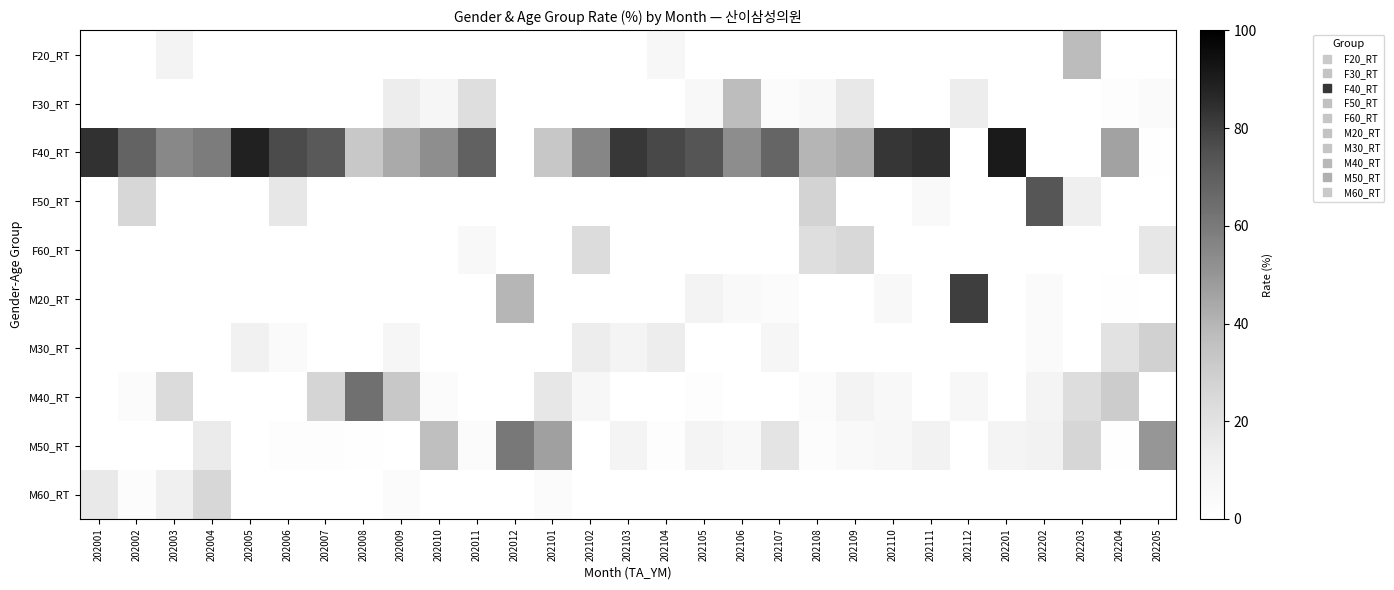

Reading left to right, extract all data points from this chart.

F20_RT: 202001=0.0	202002=0.0	202003=9.5	202004=0.0	202005=0.0	202006=0.0	202007=0.0	202008=0.0	202009=0.0	202010=0.0	202011=0.0	202012=0.0	202101=0.0	202102=0.0	202103=0.0	202104=6.0	202105=0.0	202106=0.0	202107=0.0	202108=0.0	202109=0.0	202110=0.0	202111=0.0	202112=0.0	202201=0.0	202202=0.0	202203=37.5	202204=0.0	202205=0.0
F30_RT: 202001=0.0	202002=0.0	202003=0.0	202004=0.0	202005=0.0	202006=0.0	202007=0.0	202008=0.0	202009=13.9	202010=7.7	202011=22.1	202012=0.0	202101=0.0	202102=0.0	202103=0.0	202104=0.0	202105=5.3	202106=37.5	202107=3.0	202108=5.5	202109=16.8	202110=0.0	202111=0.0	202112=13.7	202201=0.0	202202=0.0	202203=0.0	202204=1.3	202205=4.2
F40_RT: 202001=83.9	202002=68.3	202003=54.9	202004=59.0	202005=88.7	202006=76.8	202007=72.1	202008=32.7	202009=43.7	202010=52.4	202011=69.0	202012=0.0	202101=32.9	202102=55.8	202103=82.3	202104=77.7	202105=73.8	202106=52.7	202107=67.5	202108=40.0	202109=43.3	202110=82.6	202111=84.5	202112=0.0	202201=90.7	202202=0.0	202203=0.0	202204=45.8	202205=0.6
F50_RT: 202001=0.0	202002=26.1	202003=0.0	202004=0.0	202005=0.0	202006=17.5	202007=0.0	202008=0.0	202009=0.0	202010=0.0	202011=0.0	202012=0.0	202101=0.0	202102=0.0	202103=0.0	202104=0.0	202105=0.0	202106=0.0	202107=0.0	202108=27.4	202109=0.0	202110=0.0	202111=4.6	202112=0.0	202201=0.0	202202=73.3	202203=13.0	202204=0.0	202205=0.0
F60_RT: 202001=0.0	202002=0.0	202003=0.0	202004=0.0	202005=0.0	202006=0.0	202007=0.0	202008=0.0	202009=0.0	202010=0.0	202011=5.4	202012=0.0	202101=0.0	202102=23.3	202103=0.0	202104=0.0	202105=0.0	202106=0.0	202107=0.0	202108=22.2	202109=25.1	202110=0.0	202111=0.0	202112=0.0	202201=0.0	202202=0.0	202203=0.0	202204=0.0	202205=16.9
M20_RT: 202001=0.0	202002=0.0	202003=0.0	202004=0.0	202005=0.0	202006=0.0	202007=0.0	202008=0.0	202009=0.0	202010=0.0	202011=0.0	202012=39.6	202101=0.0	202102=0.0	202103=0.0	202104=0.0	202105=9.7	202106=4.6	202107=3.5	202108=0.0	202109=0.0	202110=5.7	202111=0.0	202112=80.3	202201=0.0	202202=3.7	202203=0.0	202204=1.1	202205=0.0
M30_RT: 202001=0.0	202002=0.0	202003=0.0	202004=0.0	202005=11.3	202006=4.2	202007=0.0	202008=0.0	202009=7.2	202010=0.0	202011=0.0	202012=0.0	202101=0.0	202102=14.0	202103=8.9	202104=14.4	202105=0.0	202106=0.0	202107=7.1	202108=0.0	202109=0.0	202110=0.0	202111=0.0	202112=0.0	202201=0.0	202202=3.9	202203=0.0	202204=20.1	202205=28.4
M40_RT: 202001=0.0	202002=3.0	202003=23.7	202004=0.0	202005=0.0	202006=0.0	202007=26.7	202008=63.3	202009=32.0	202010=3.5	202011=0.0	202012=0.0	202101=17.1	202102=6.9	202103=0.0	202104=0.0	202105=1.9	202106=0.0	202107=0.0	202108=2.9	202109=10.1	202110=5.1	202111=0.0	202112=6.0	202201=0.0	202202=8.8	202203=22.9	202204=30.7	202205=0.0
M50_RT: 202001=0.0	202002=0.0	202003=0.0	202004=14.9	202005=0.0	202006=1.6	202007=1.3	202008=0.9	202009=0.0	202010=36.4	202011=3.4	202012=60.4	202101=46.8	202102=0.0	202103=8.8	202104=1.9	202105=9.3	202106=5.2	202107=19.1	202108=2.0	202109=4.7	202110=6.5	202111=10.9	202112=0.0	202201=9.3	202202=10.3	202203=26.6	202204=1.1	202205=49.9
M60_RT: 202001=16.1	202002=2.6	202003=11.9	202004=26.1	202005=0.0	202006=0.0	202007=0.0	202008=0.0	202009=3.2	202010=0.0	202011=0.0	202012=0.0	202101=3.2	202102=0.0	202103=0.0	202104=0.0	202105=0.0	202106=0.0	202107=0.0	202108=0.0	202109=0.0	202110=0.0	202111=0.0	202112=0.0	202201=0.0	202202=0.0	202203=0.0	202204=0.0	202205=0.0